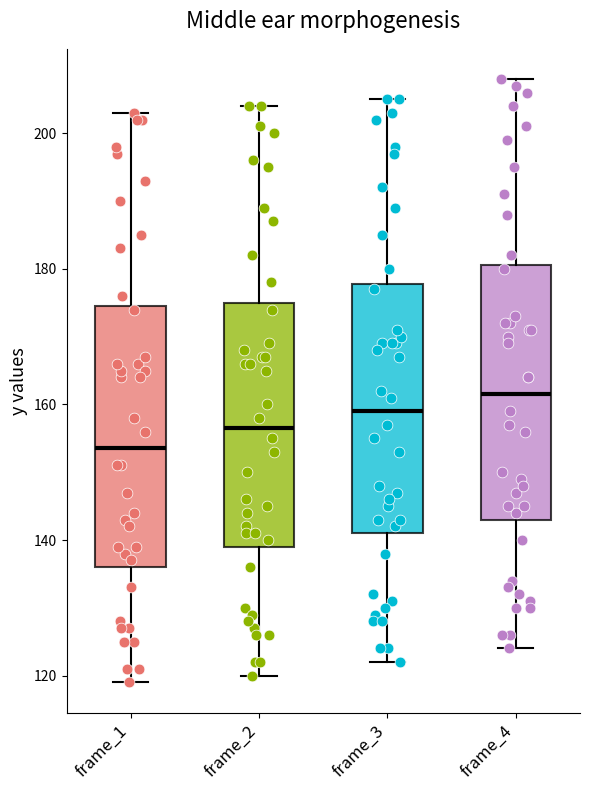

Which box's median line is the lowest?

frame_1